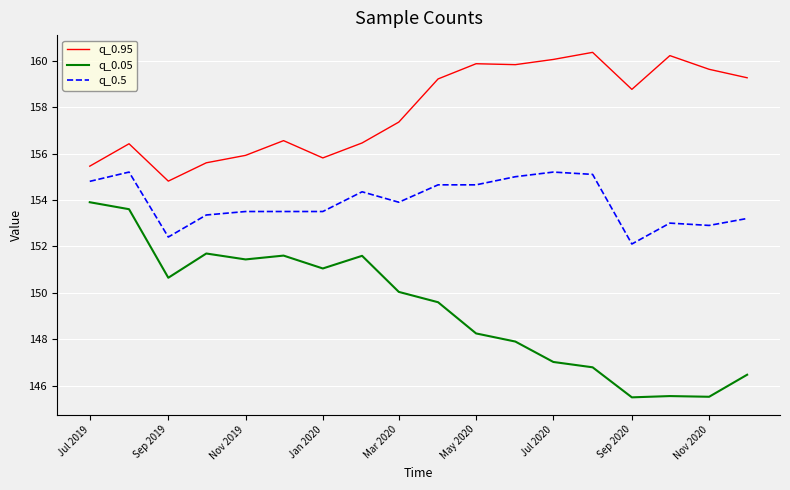

True or false: q_0.5 and q_0.95 cross at least once.

False